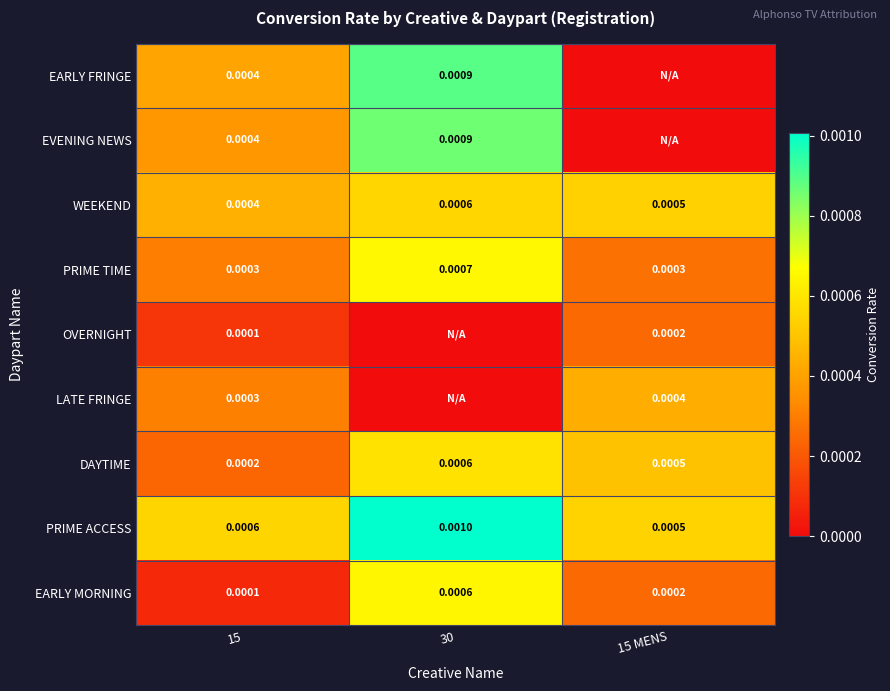

Where is DAYTIME nearest to the value 0?

15